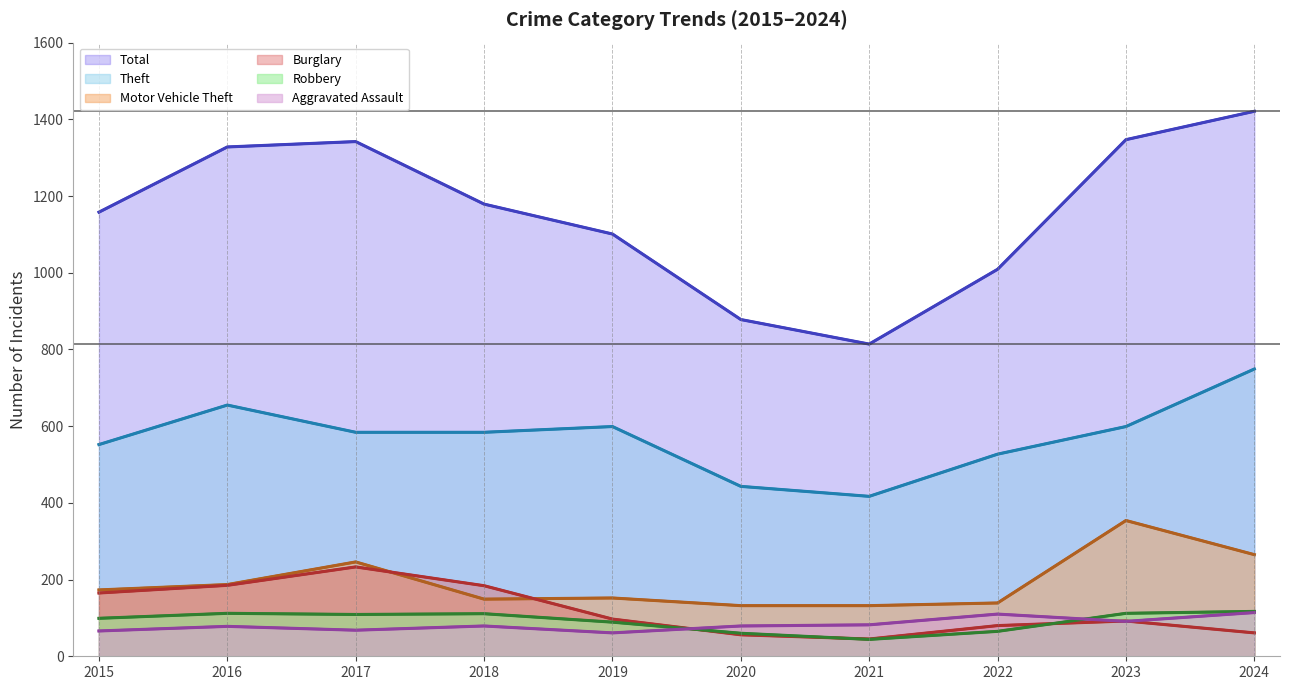

The Robbery series shows 68 at 2016. True or false?

False